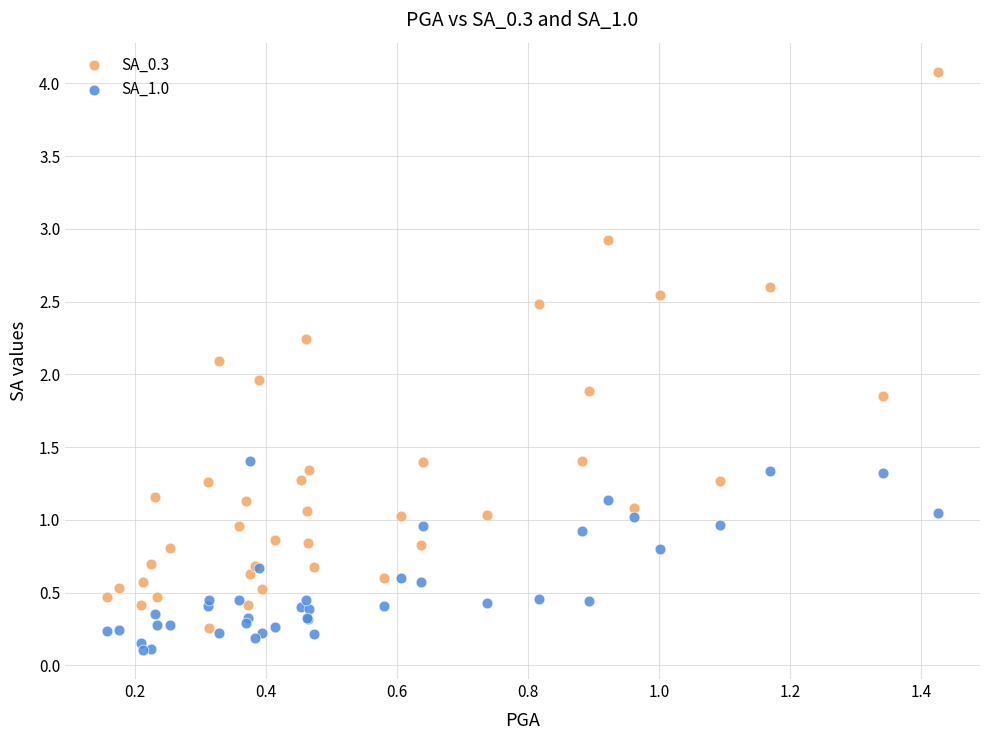

Which series contains the lowest Y value?

SA_1.0